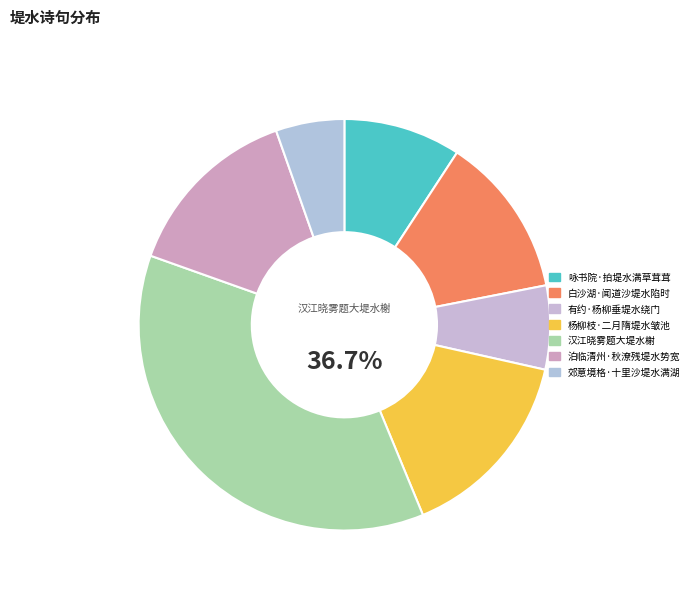

Count the number of slices in the pie.

7